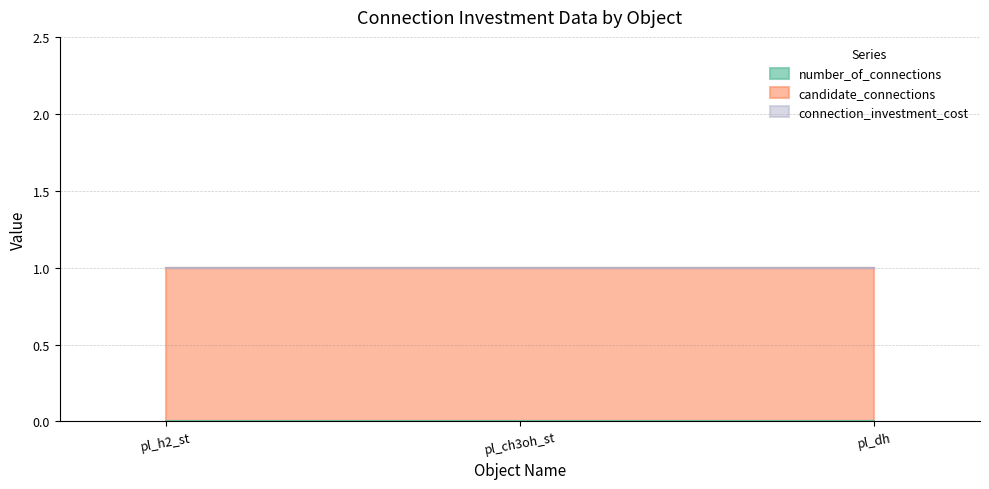

How many lines are shown in the chart?

3